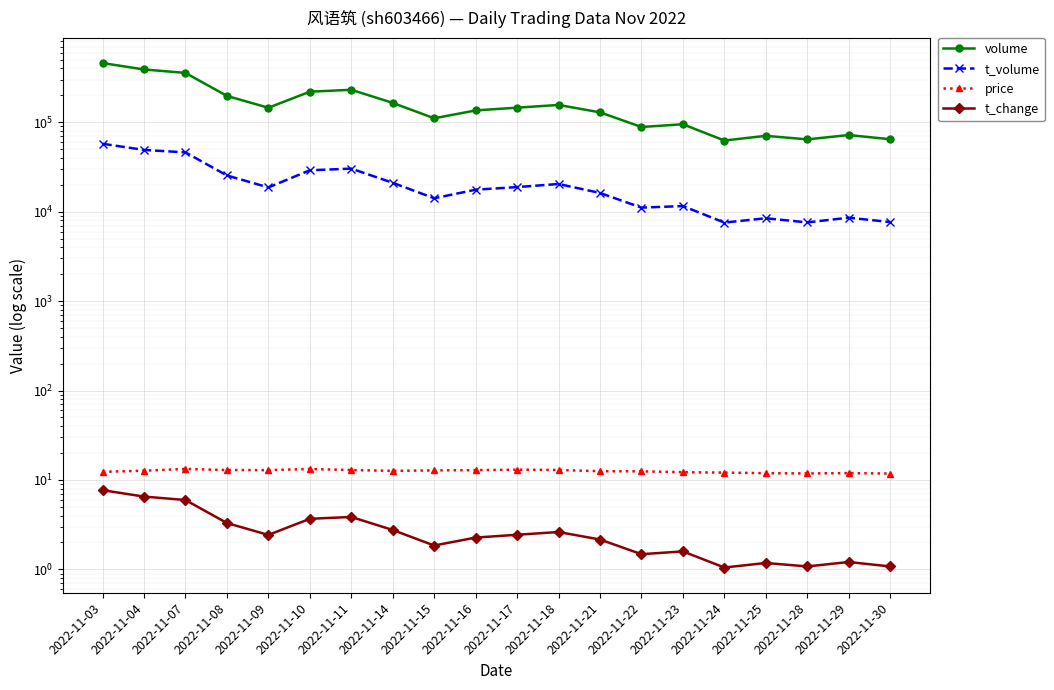

List the labels in order of price value, largest first.

2022-11-07, 2022-11-10, 2022-11-17, 2022-11-18, 2022-11-08, 2022-11-11, 2022-11-09, 2022-11-16, 2022-11-15, 2022-11-04, 2022-11-14, 2022-11-21, 2022-11-22, 2022-11-03, 2022-11-23, 2022-11-24, 2022-11-29, 2022-11-25, 2022-11-28, 2022-11-30